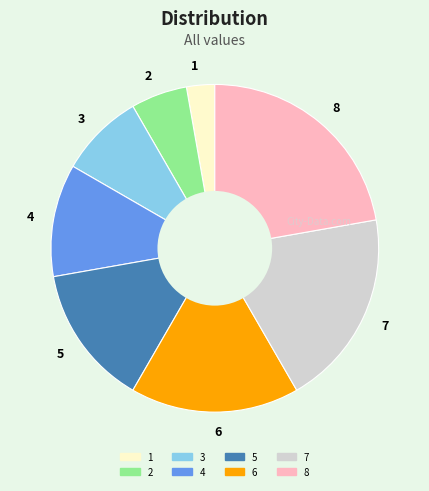

Combined, do 4 and 7 account for over 50%?

No